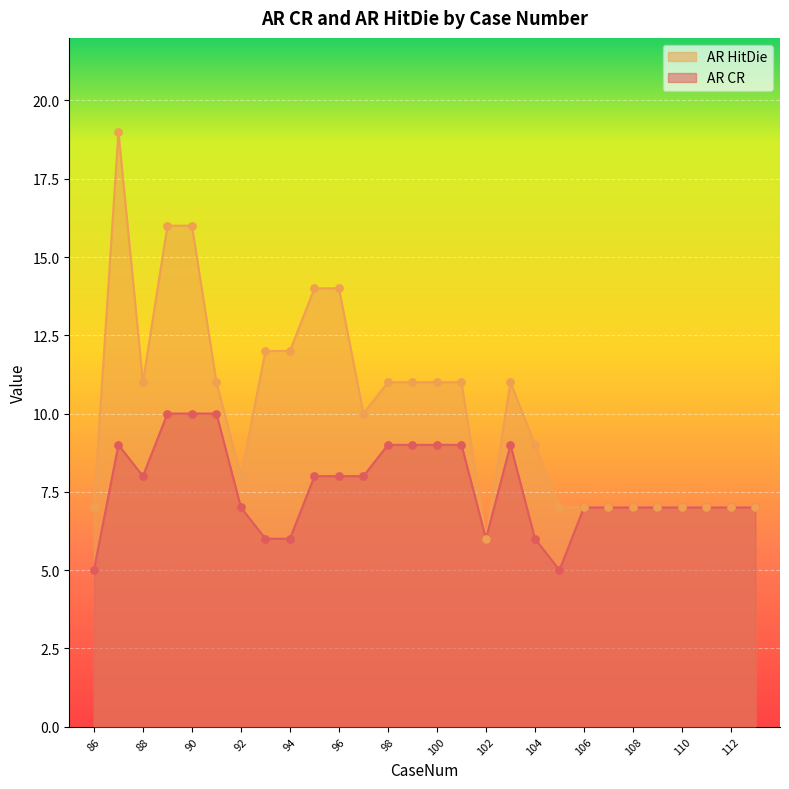

What is the total value across all series at 95?

22